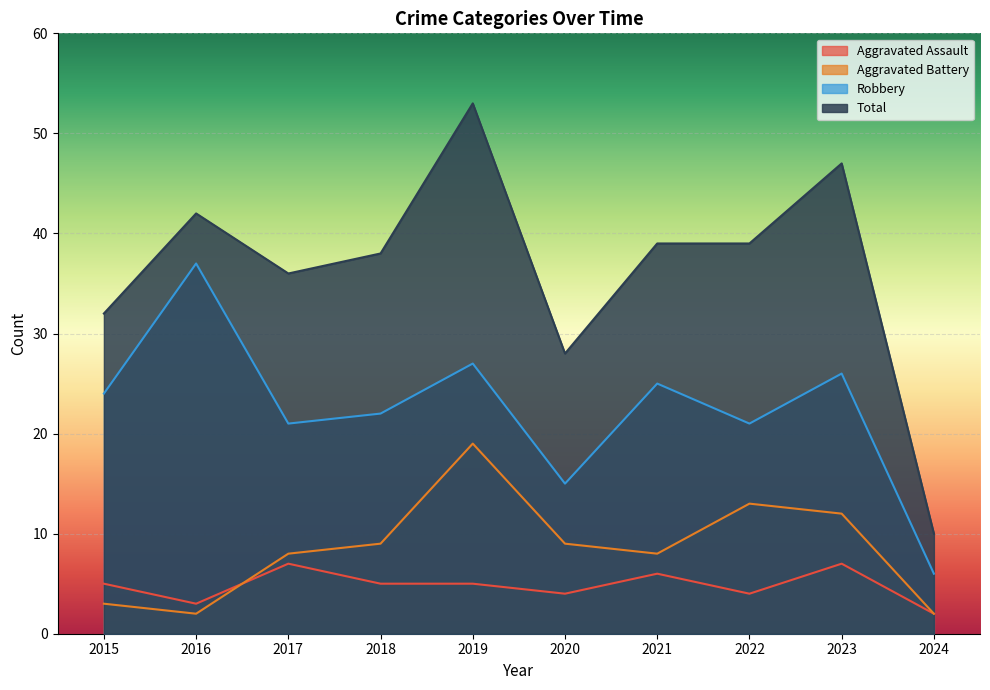

What is the difference between the highest and lowest values at 2023?

40